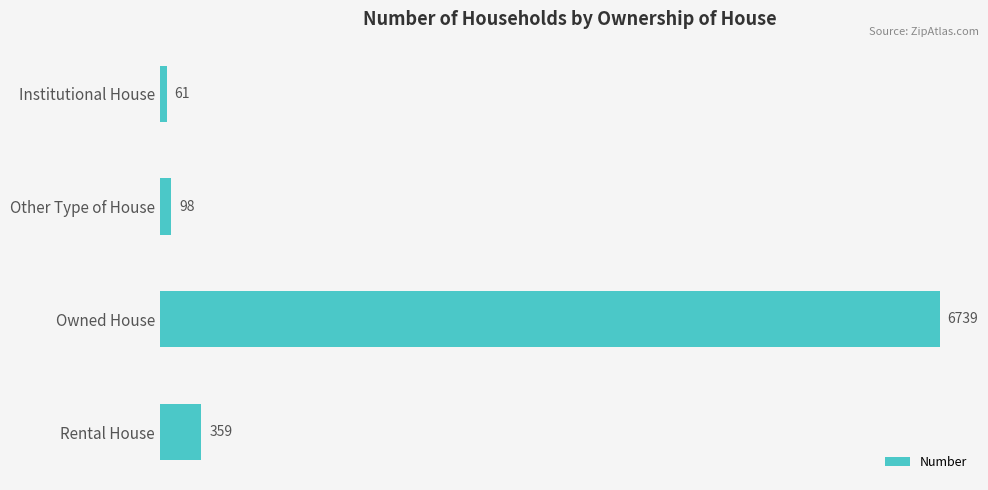

What is the difference between the maximum and minimum values?

6678